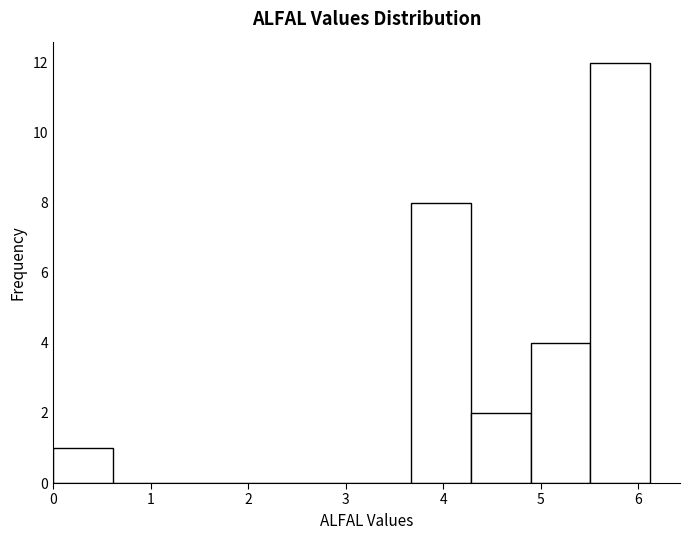

Reading left to right, transcribe this chart: for each bar, give the range it covers on the x-axis and its height. Neither the bar edges nor the heights are printed on the chart, so give them approximately, as read against the axes.

0.0 to 0.6: 1
0.6 to 1.2: 0
1.2 to 1.8: 0
1.8 to 2.4: 0
2.4 to 3.1: 0
3.1 to 3.7: 0
3.7 to 4.3: 8
4.3 to 4.9: 2
4.9 to 5.5: 4
5.5 to 6.1: 12